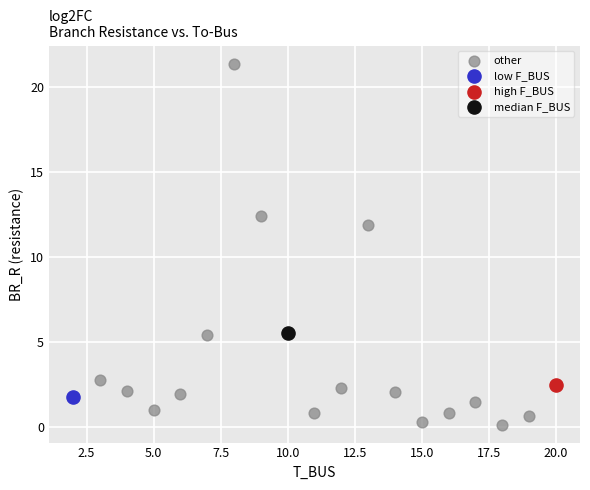

What are all the series names shown in the legend?

other, low F_BUS, high F_BUS, median F_BUS